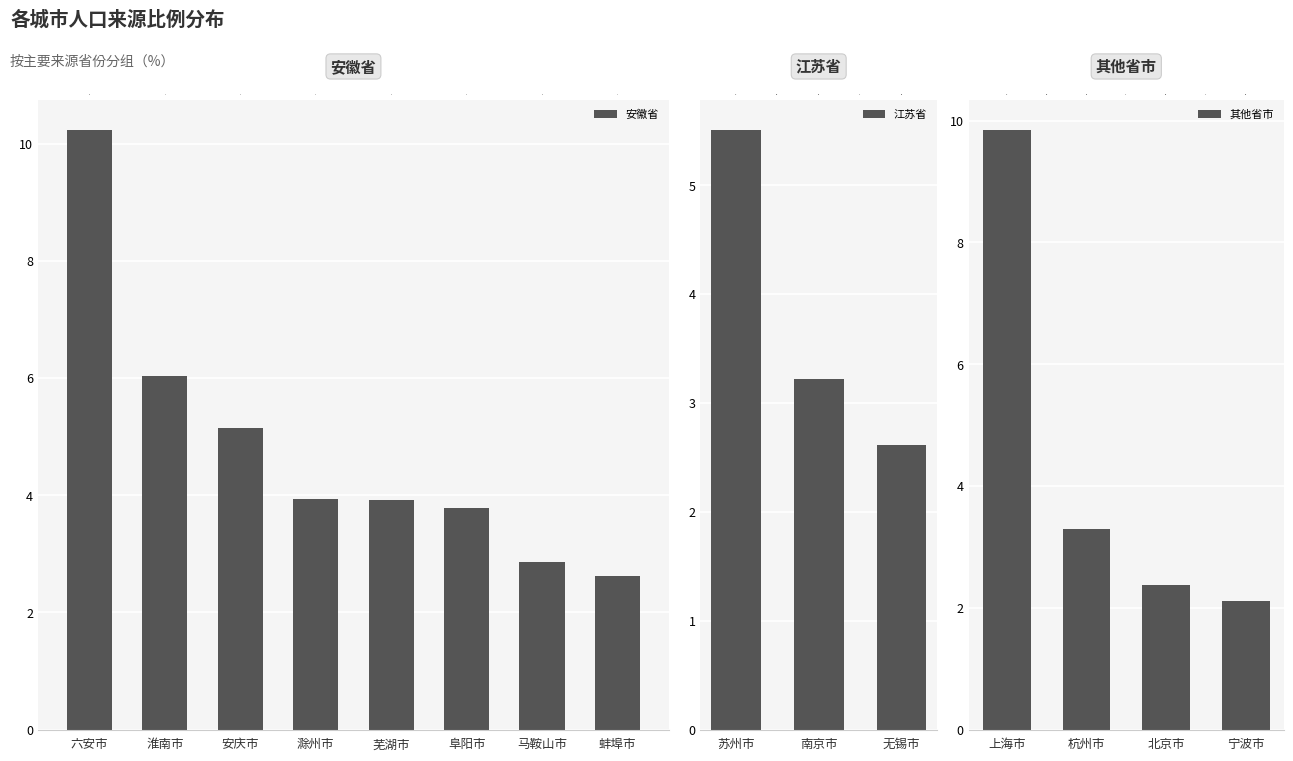

How many data points are less than 3?

5